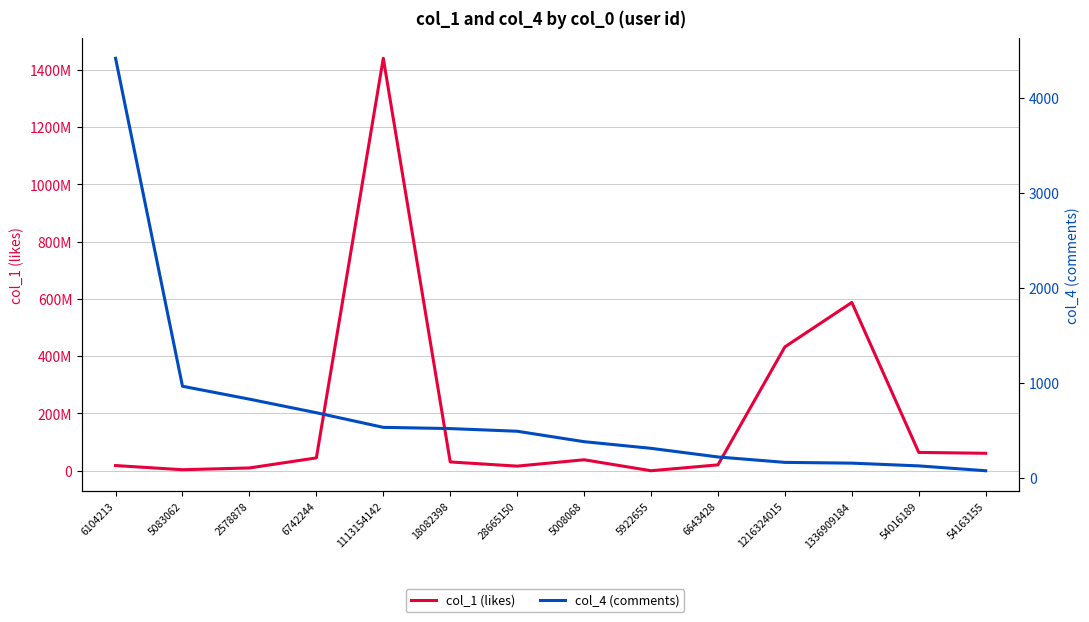

Which label corresponds to the largest value in the chart?

1113154142